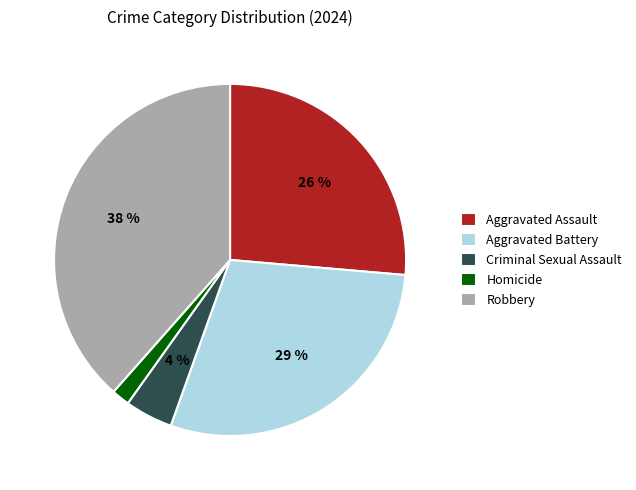

Does Criminal Sexual Assault account for over 50% of the chart?

No